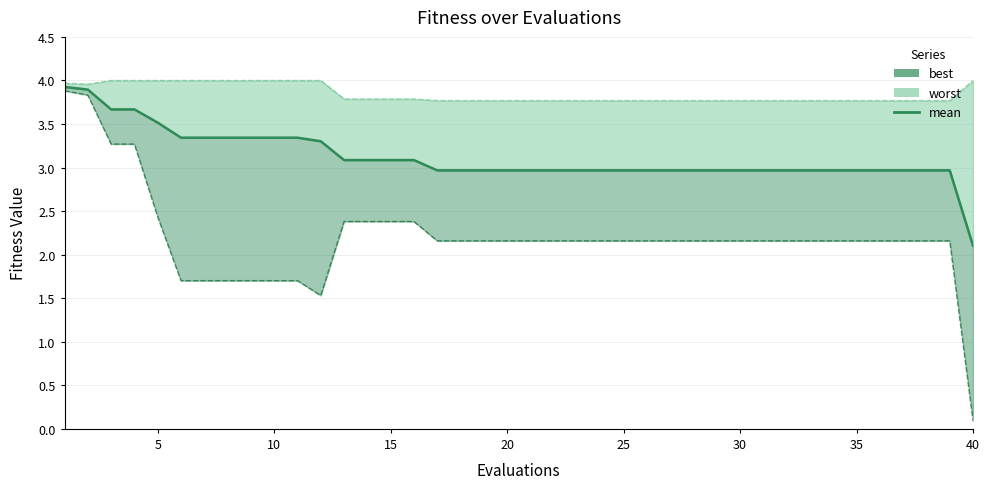

True or false: the data shows 1.8 at 15.

False